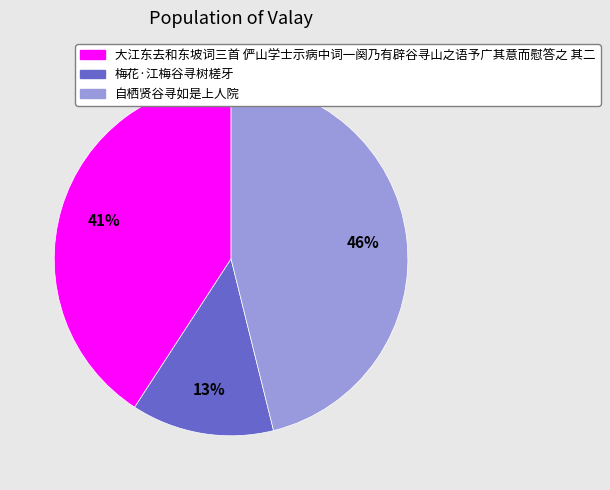

Is it true that 梅花·江梅谷寻树槎牙 is 13% of the pie?

True